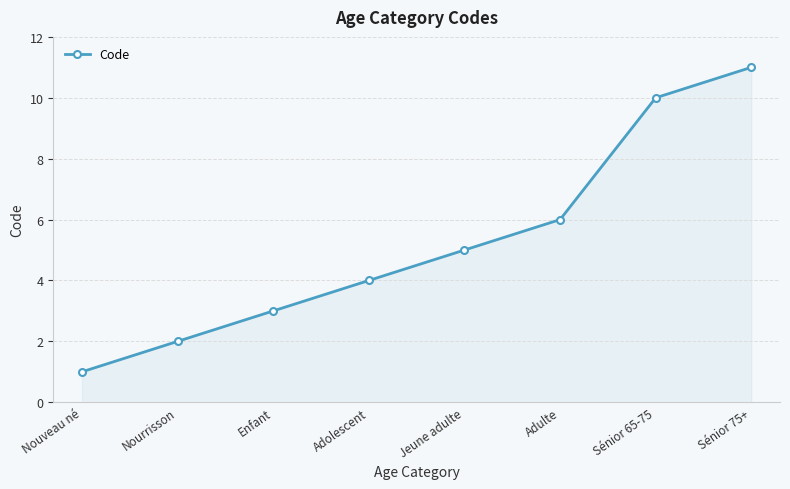

Rank the categories by value from highest to lowest.

Sénior 75+, Sénior 65-75, Adulte, Jeune adulte, Adolescent, Enfant, Nourrisson, Nouveau né